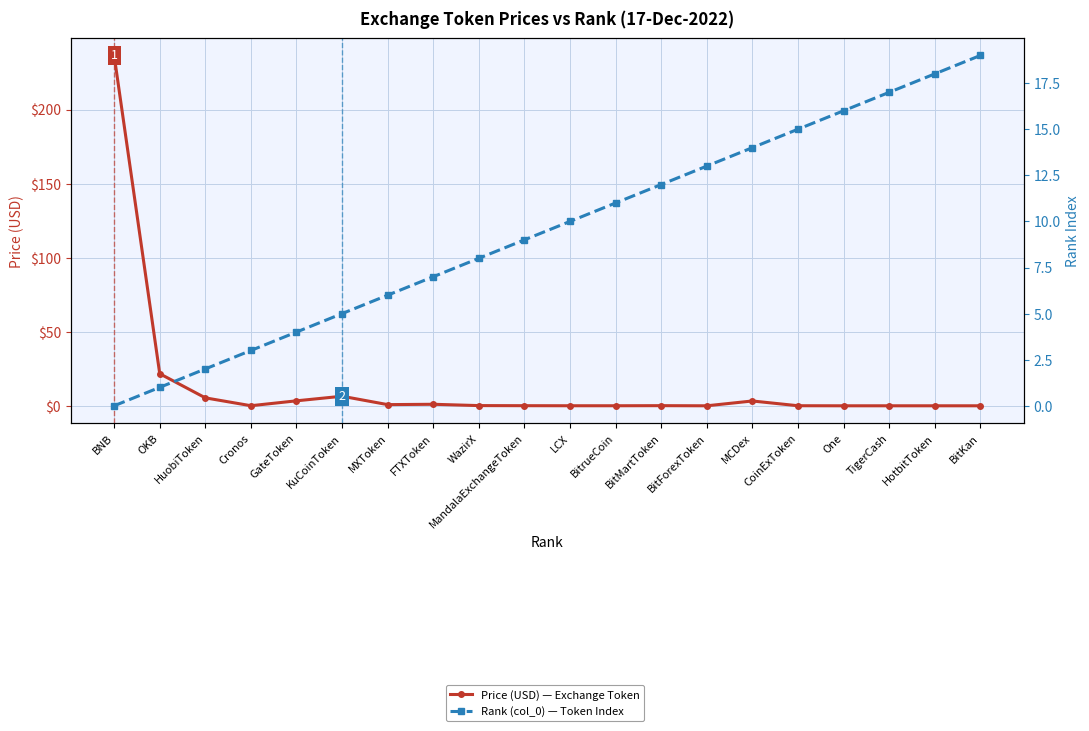

At how many categories does at least one series exceed 168?

1